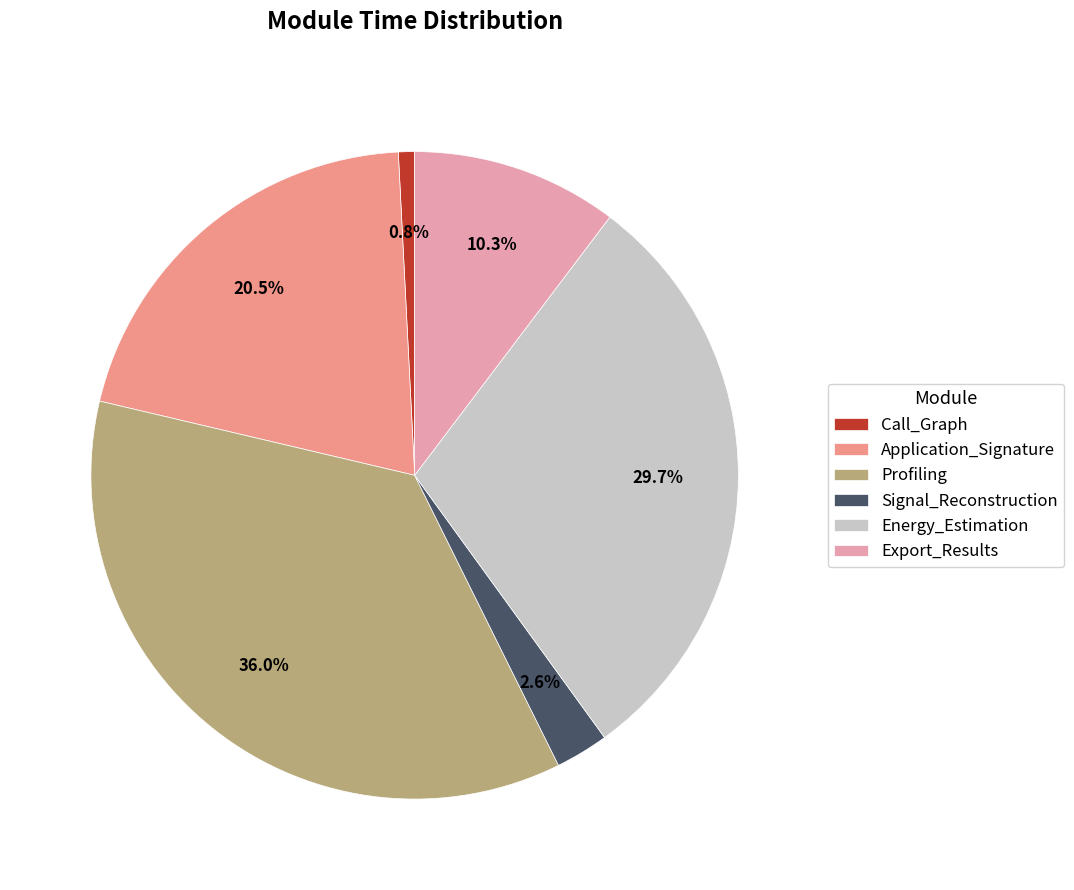

What is the ratio of the value at Energy_Estimation to the value at Profiling?

0.8